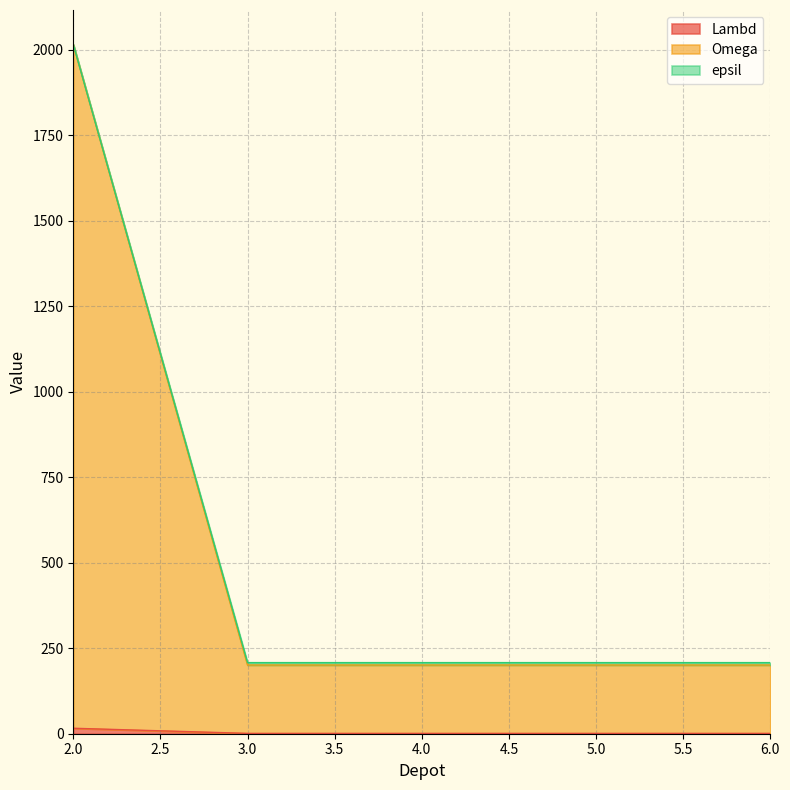

At which category is the sum across all series the highest?

2.0